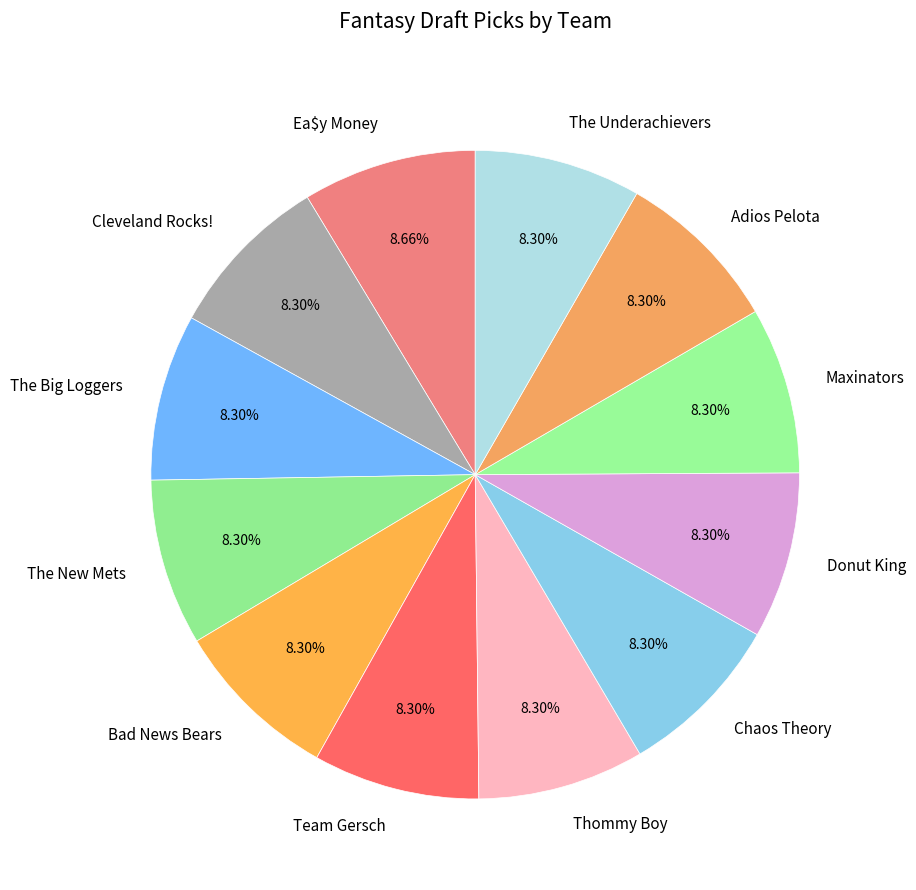

Is it true that Adios Pelota is 1% of the pie?

False